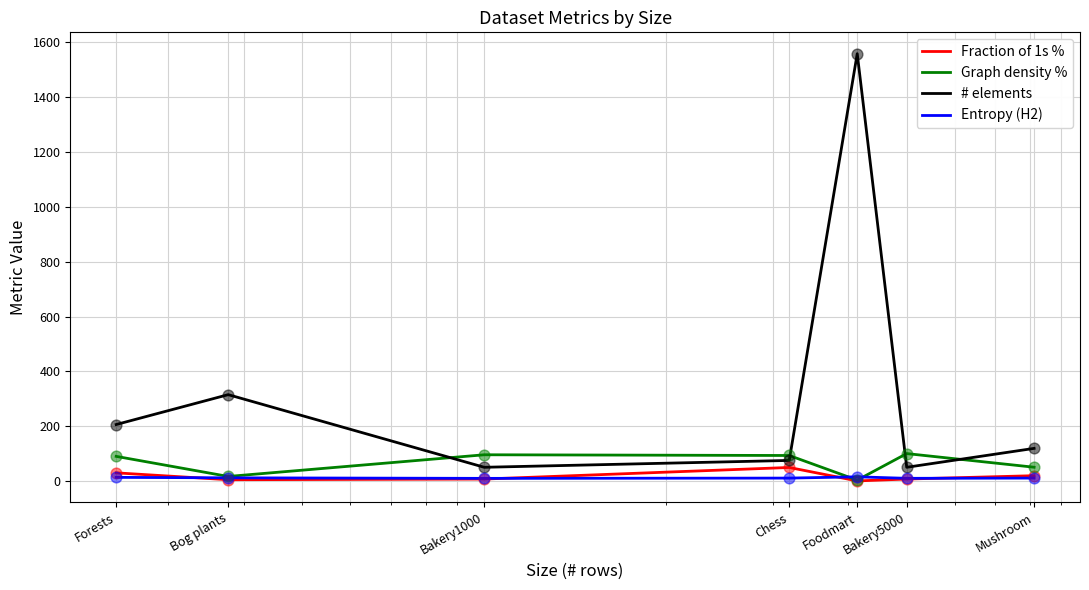

Which series has the largest range (max minus min)?

# elements